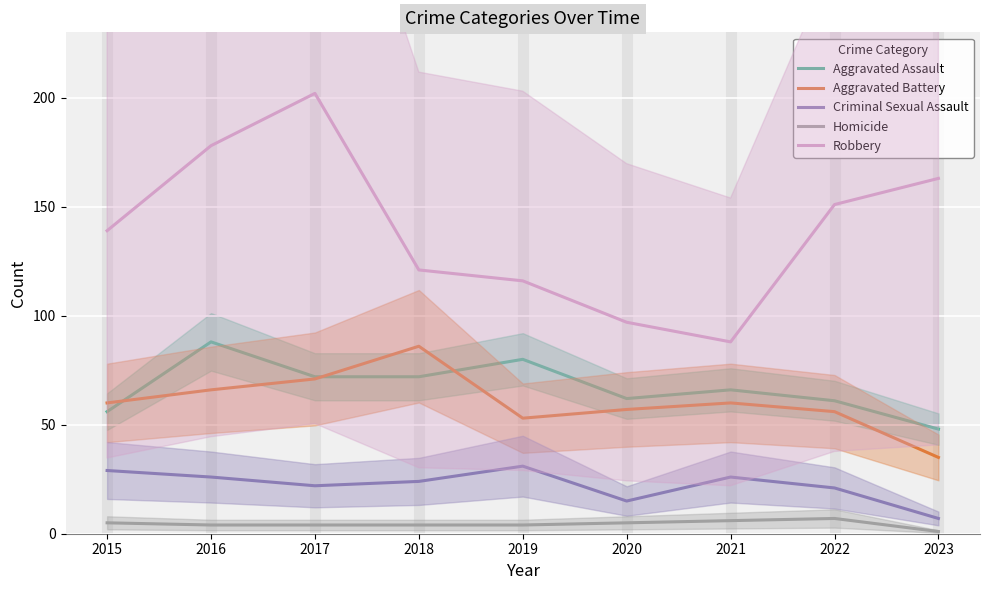

What is the total value across all series at 2017?

371